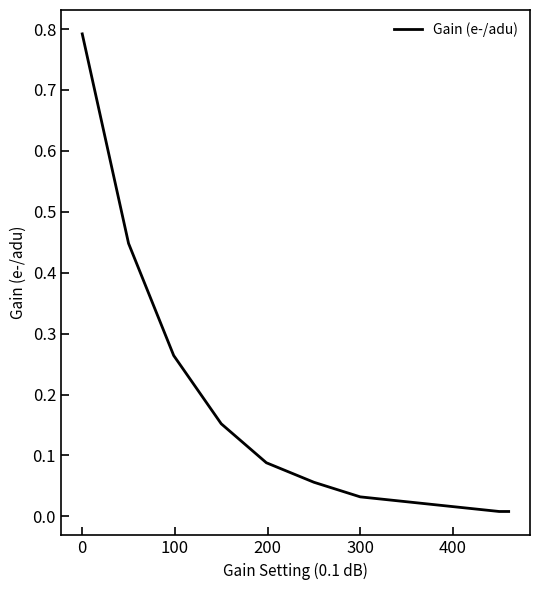

What is the maximum value shown in the chart?

0.8